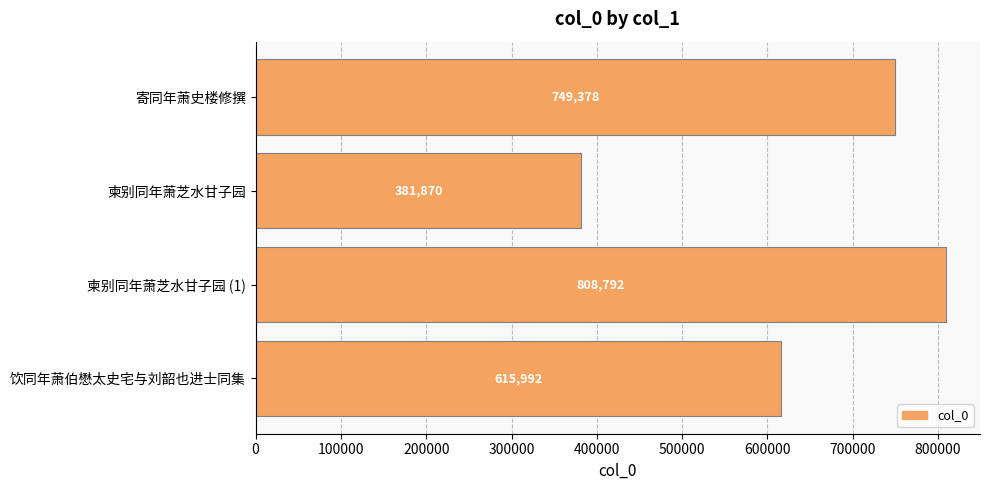

At which category does the chart reach its minimum across all series?

柬别同年萧芝水甘子园